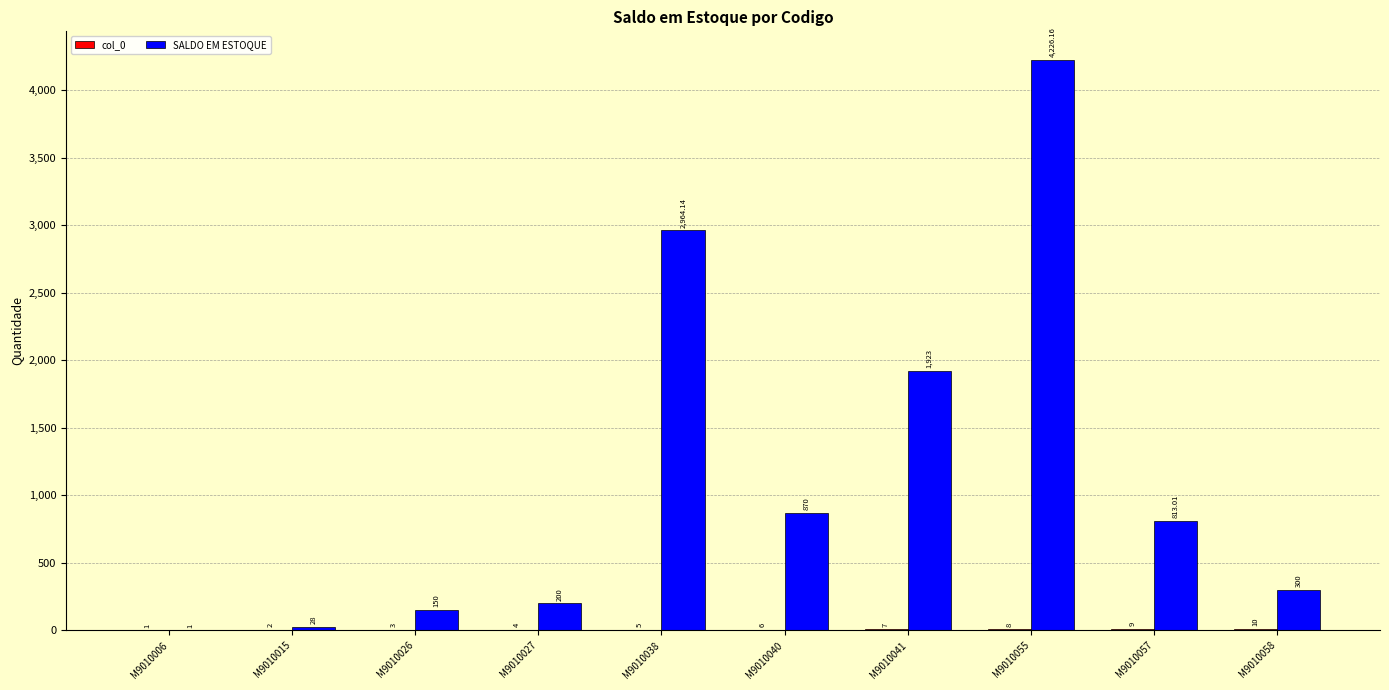

At which category is the sum across all series the highest?

M9010055